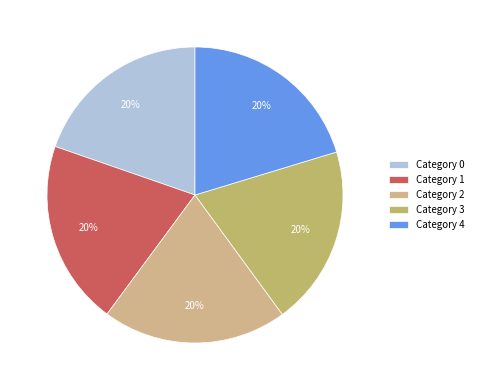

How many segments does this pie chart have?

5